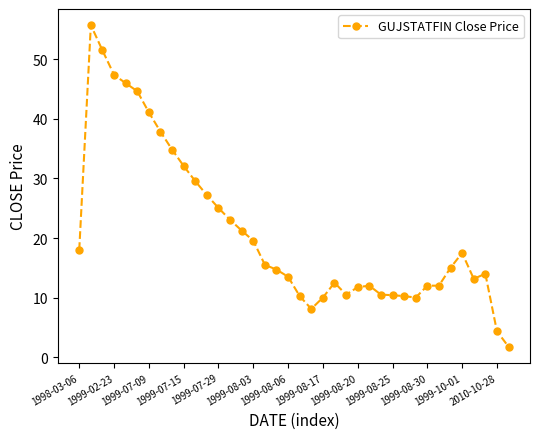

What is the value of the 22nd point from the left?

10.0